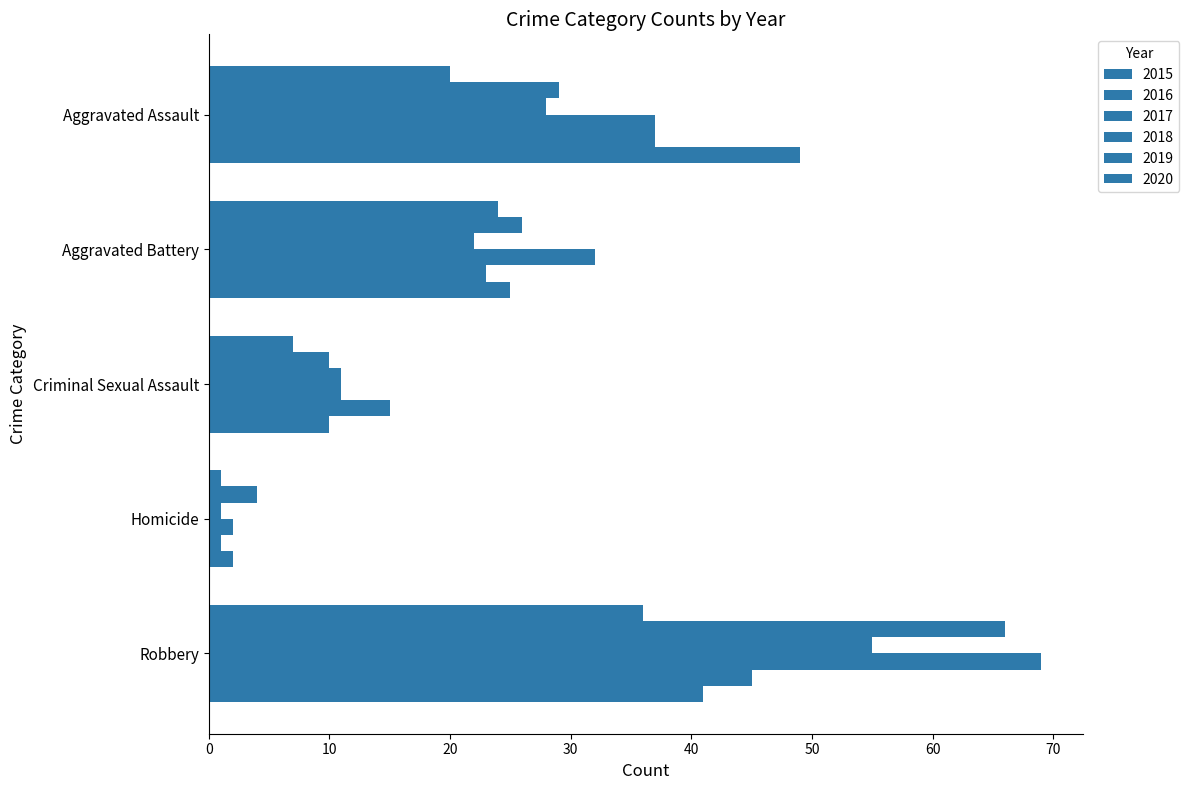

How many data points does each series have?

5